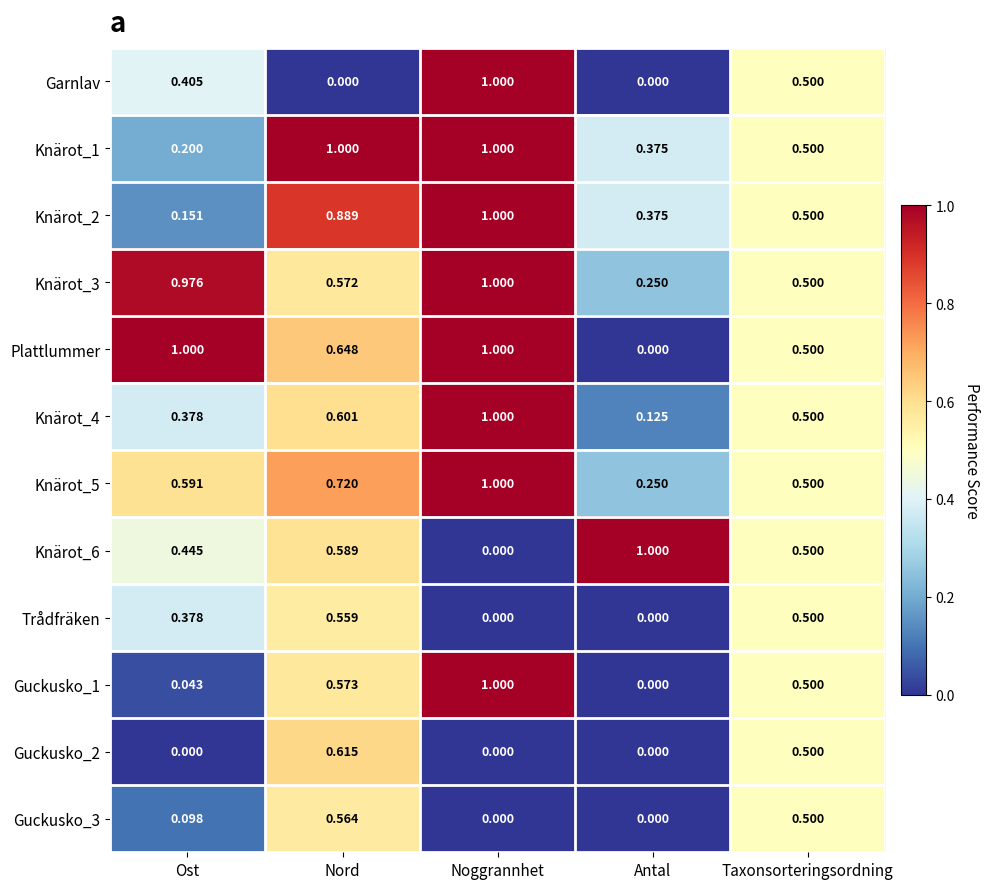

How many categories are shown in the chart?

5